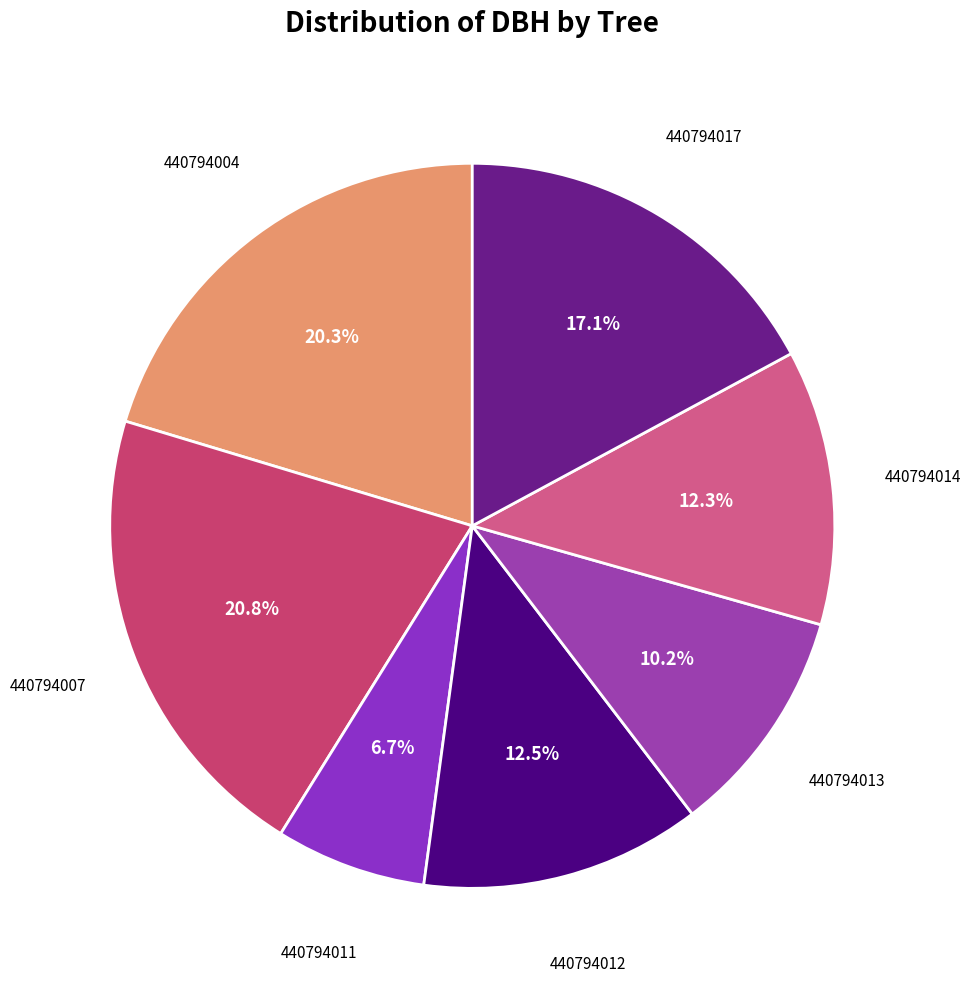

To the nearest percent, what percentage of the pie is 440794017?

17%